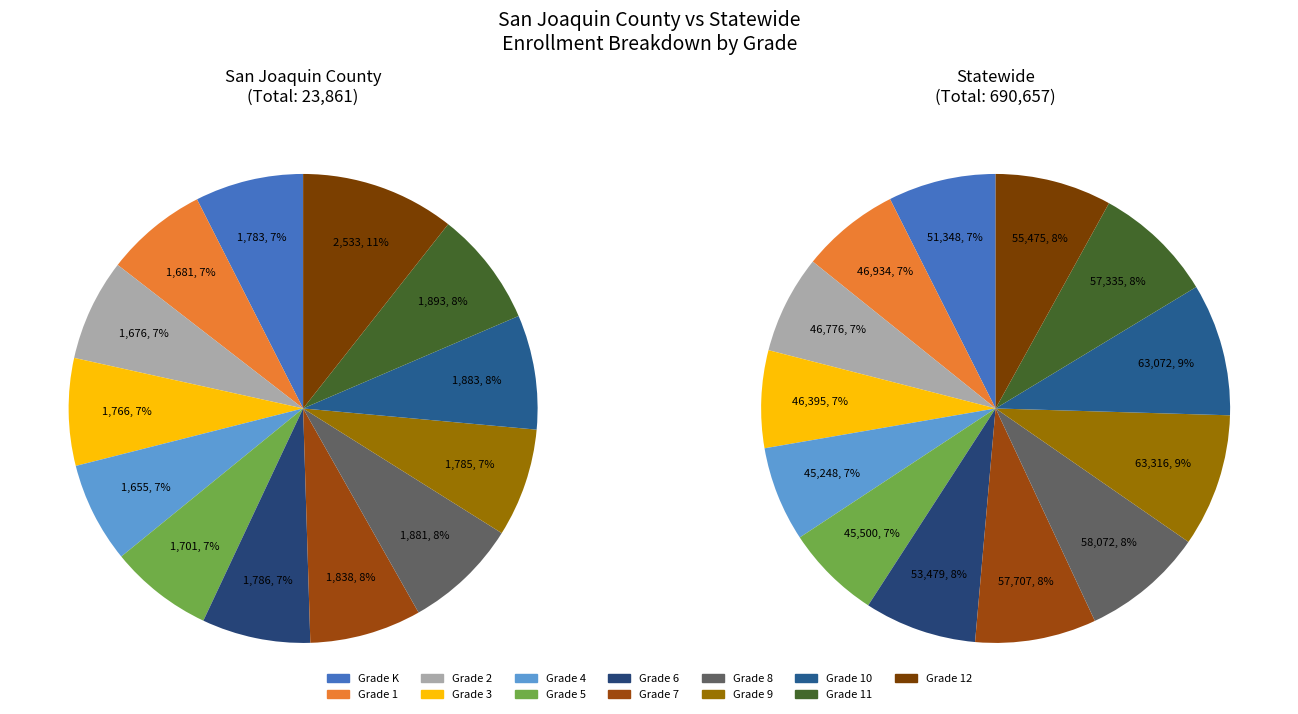

To the nearest percent, what portion does 10 represent?

9%